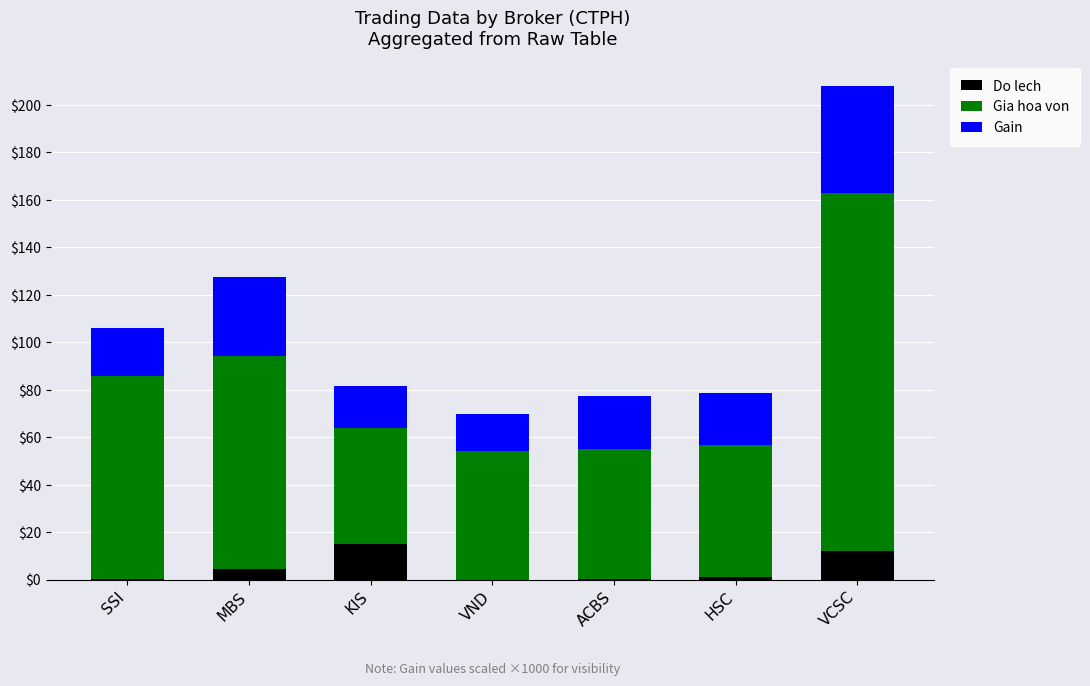

How many series are shown in this chart?

3